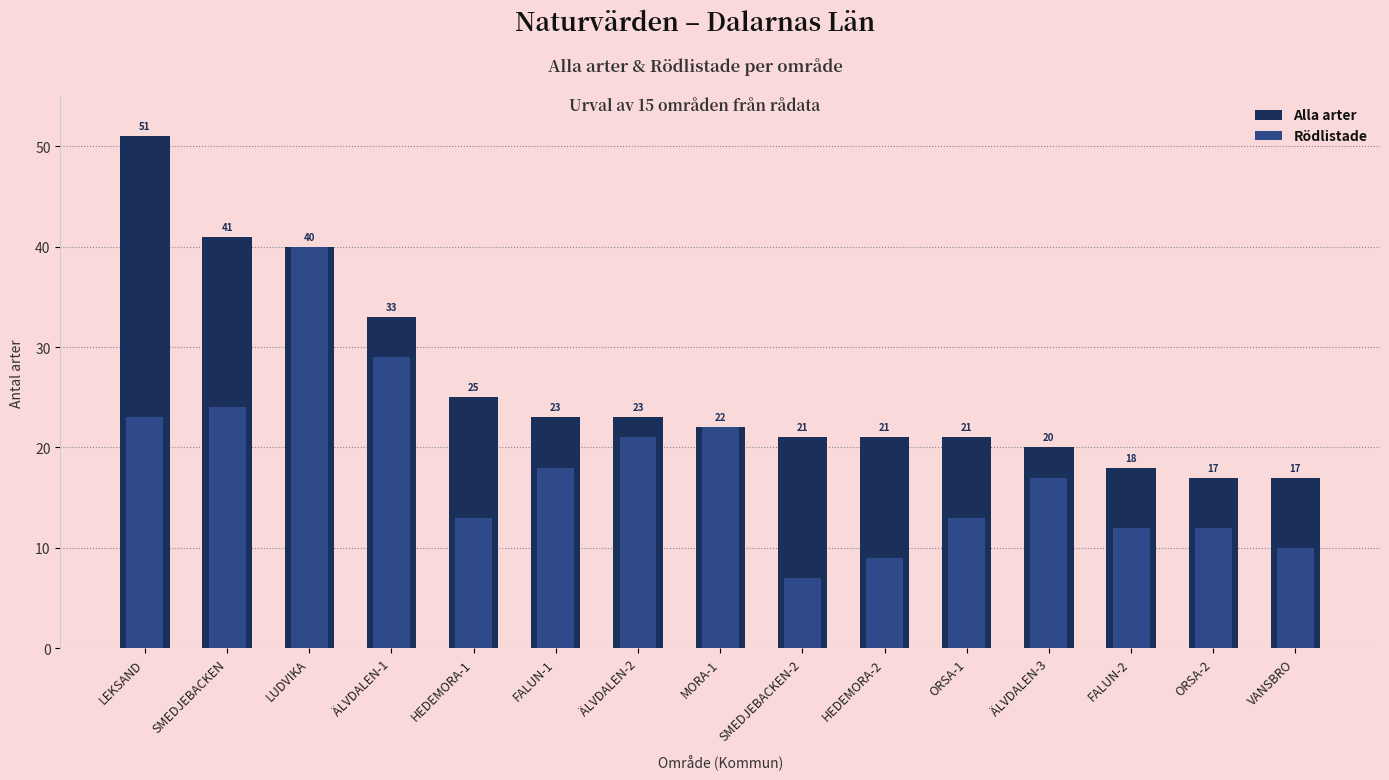

How many data points in Rödlistade are above 17?

7